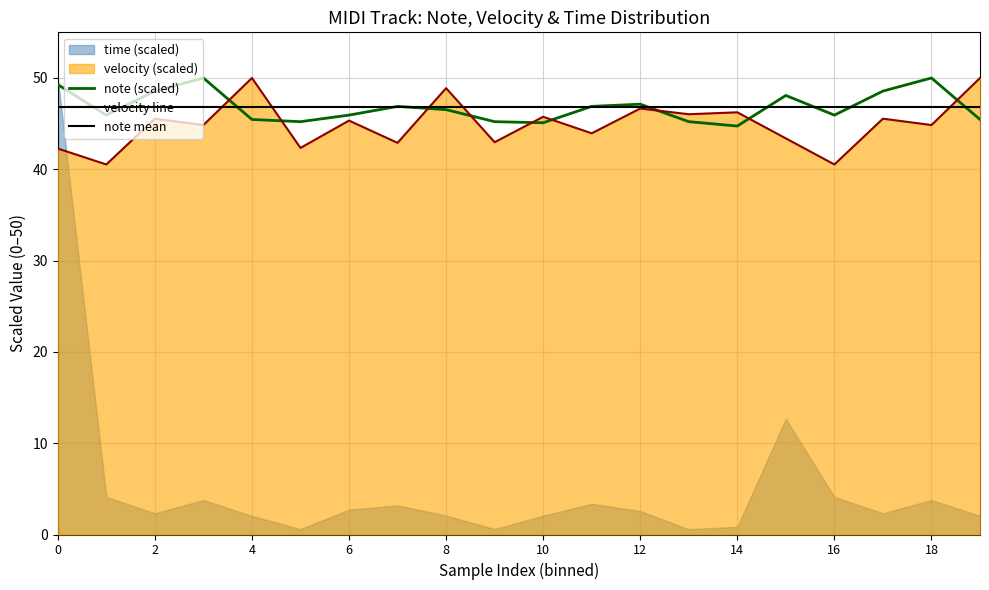

At which label does velocity line first exceed 45?

2